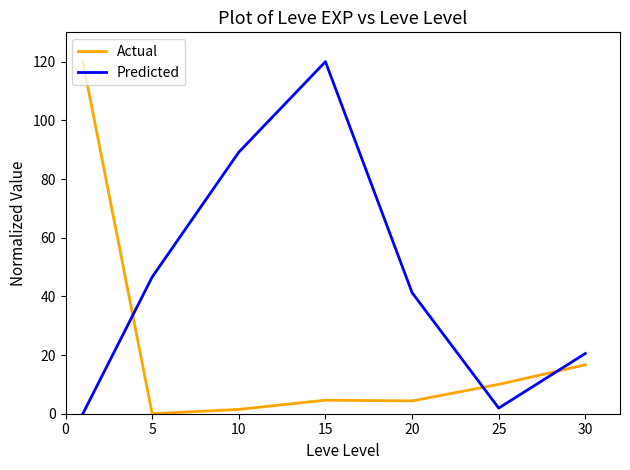

Rank the series by their average value, from lowest to highest.

Actual, Predicted